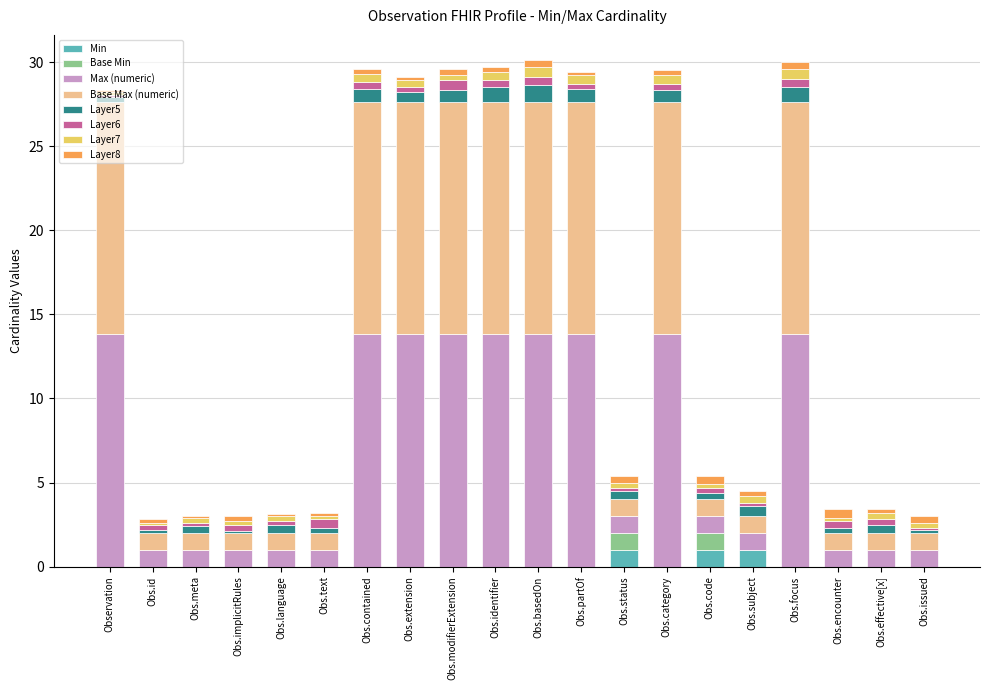

What is the maximum value for Min?

1.0